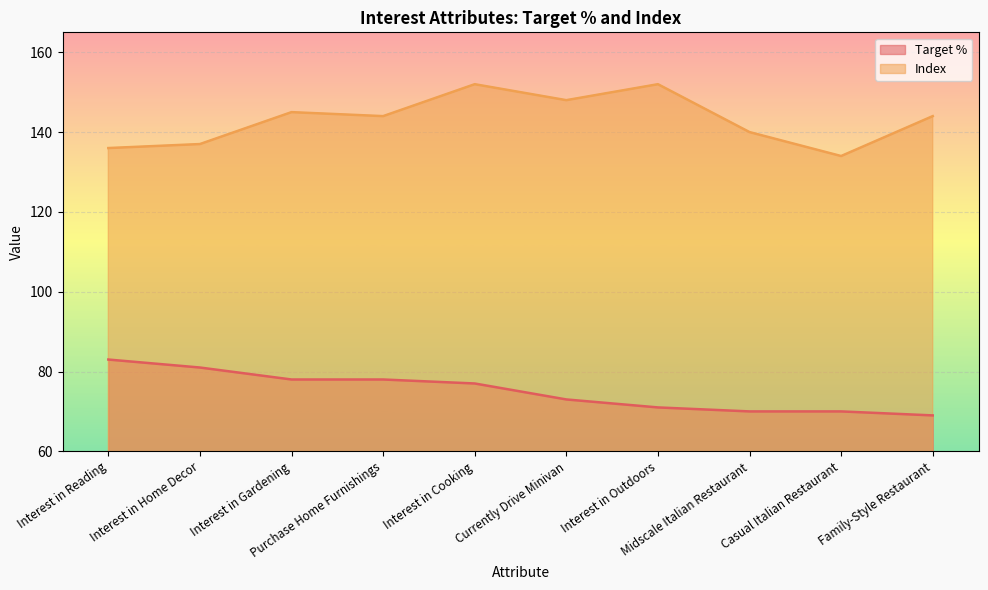

At which label does Target % first exceed 77?

Interest in Reading